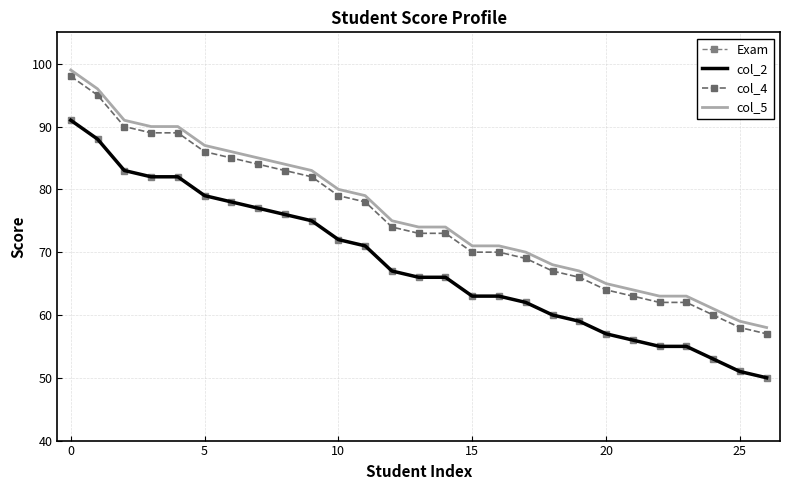

What is the average value of the col_4 series?

75